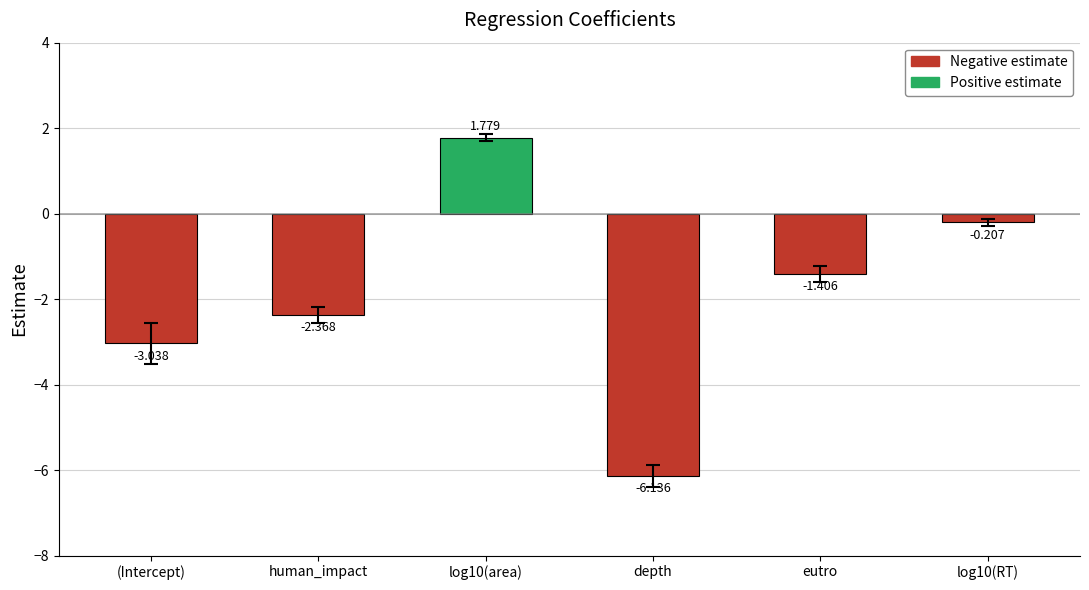

At which category does the chart reach its minimum across all series?

depth